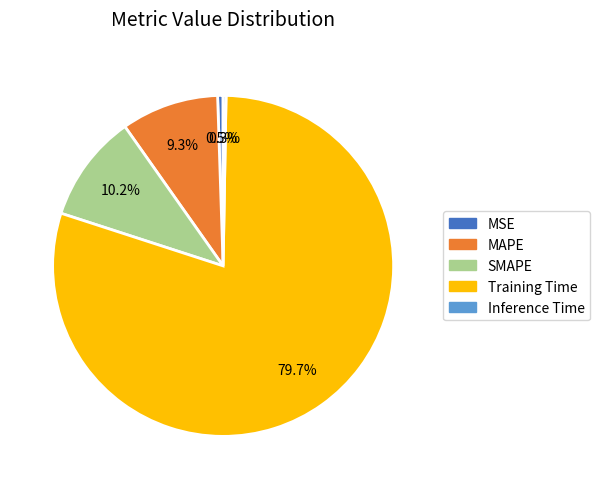

How much of the chart is everything except MSE?

99.5%